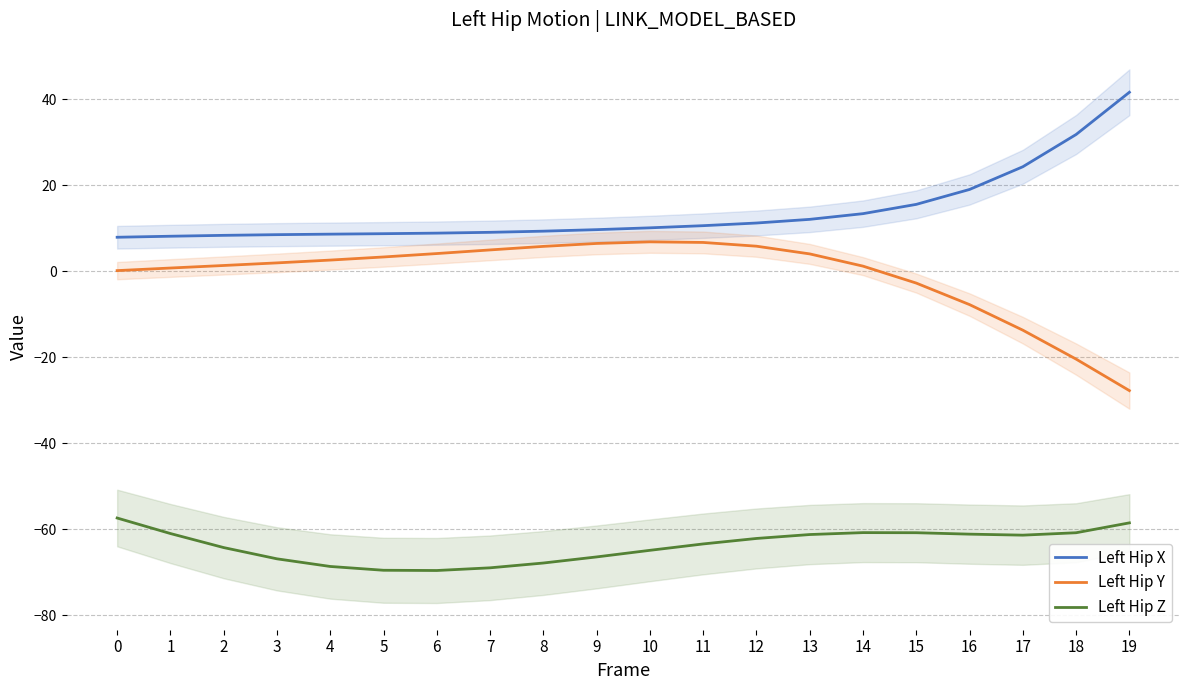

True or false: Left Hip Y and Left Hip X intersect in this chart.

False